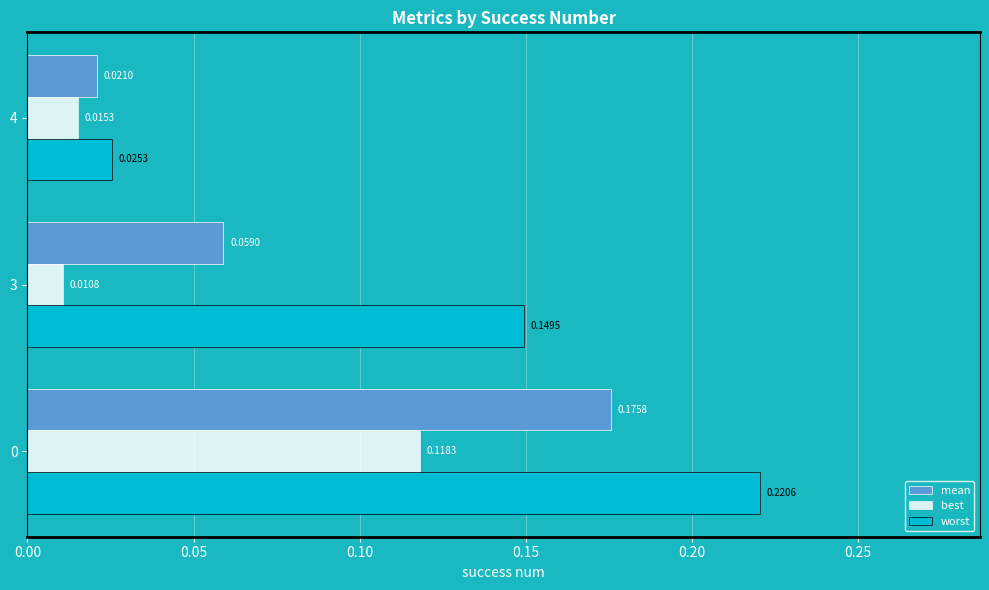

List the series in order of their peak value, highest first.

worst, mean, best